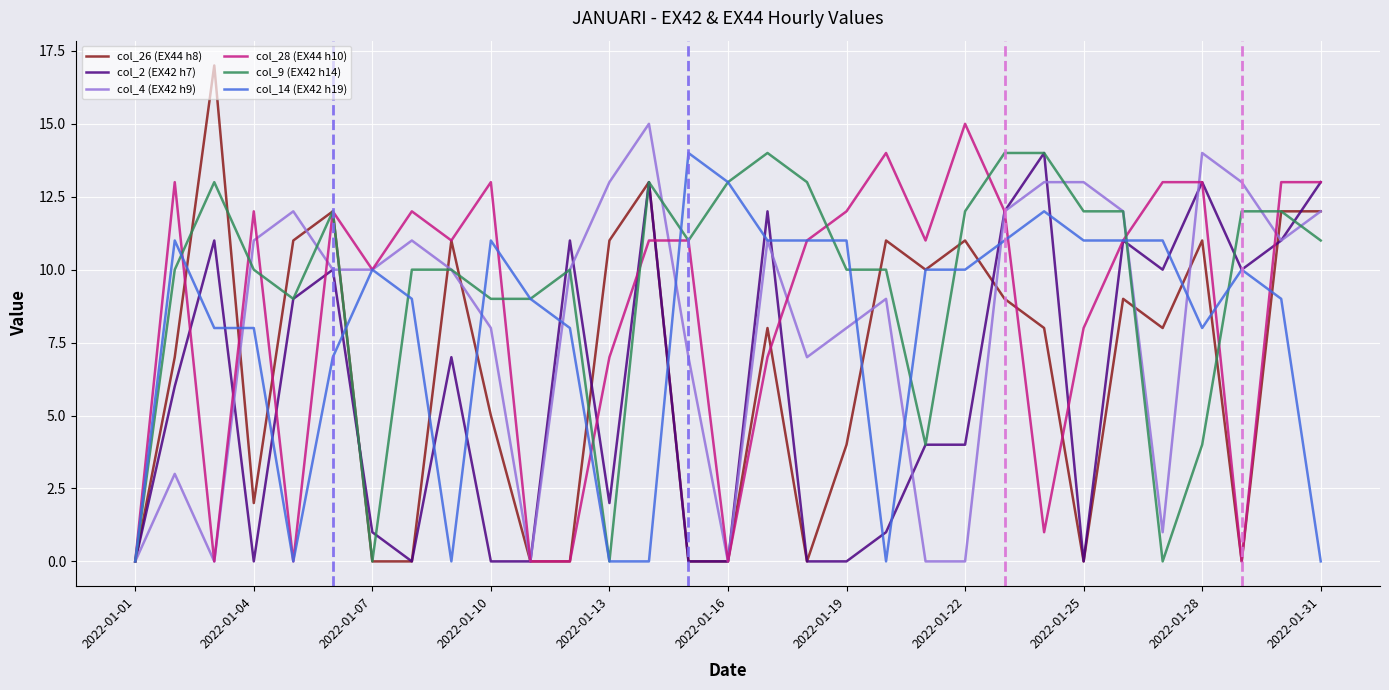

What is the difference between the second highest and minimum values in the col_28 (EX44 h10) series?

14